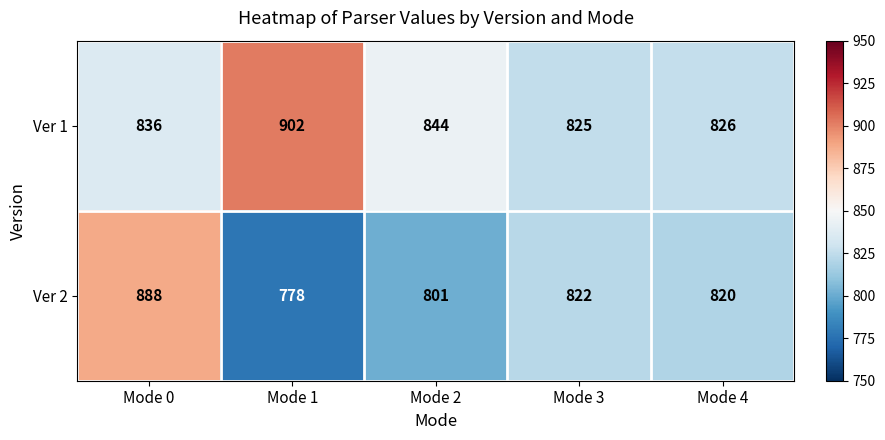

Rank the series by their maximum value, from highest to lowest.

Ver 1, Ver 2